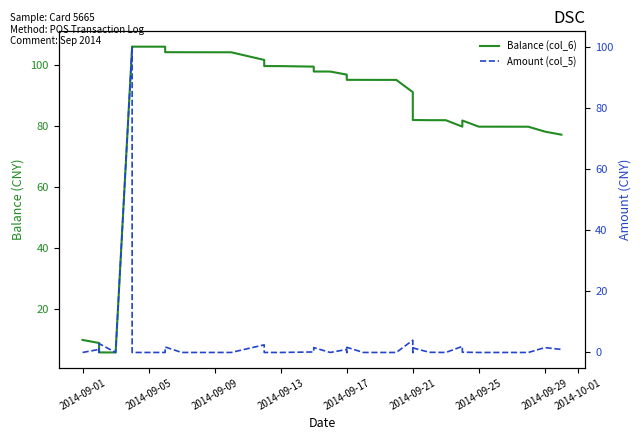

What are all the series names shown in the legend?

Balance (col_6), Amount (col_5)